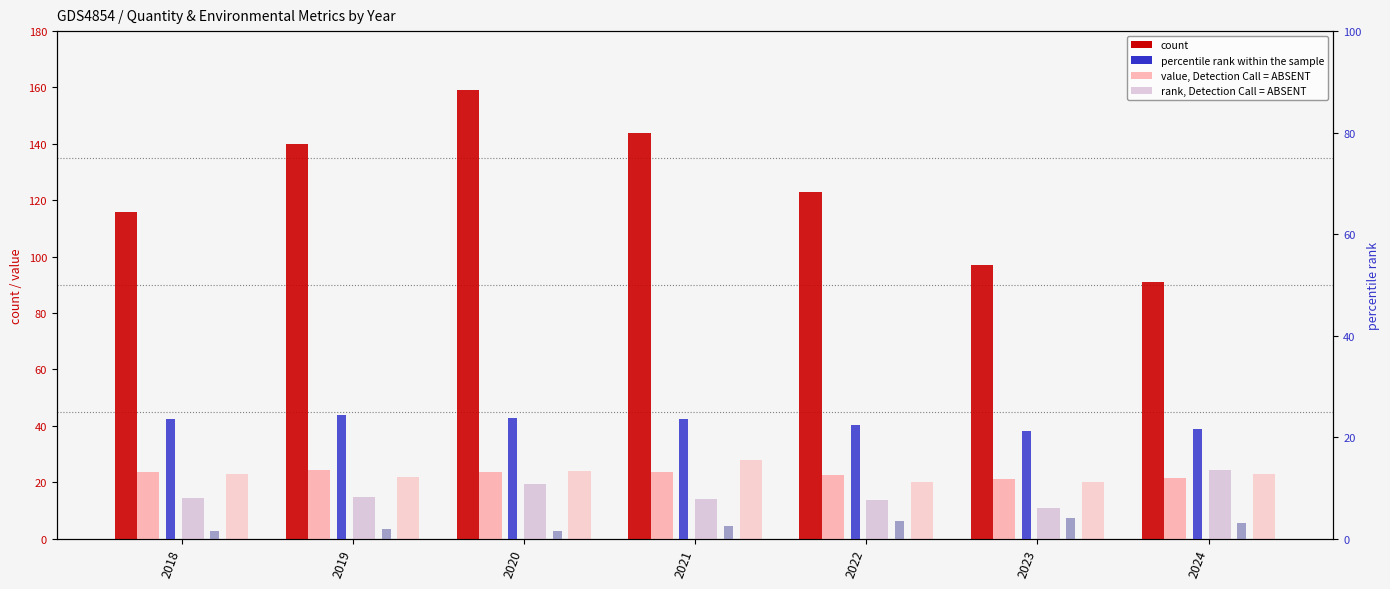

At which label does value, Detection Call = ABSENT first exceed 23?

2018